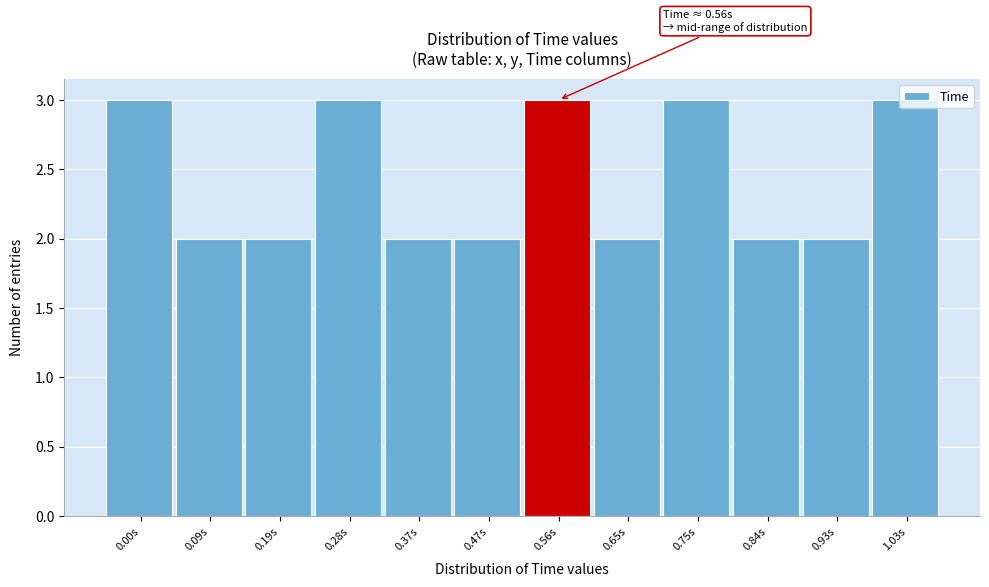

Approximately how many times larger is the value at 0.19s compared to 0.09s?

1.0